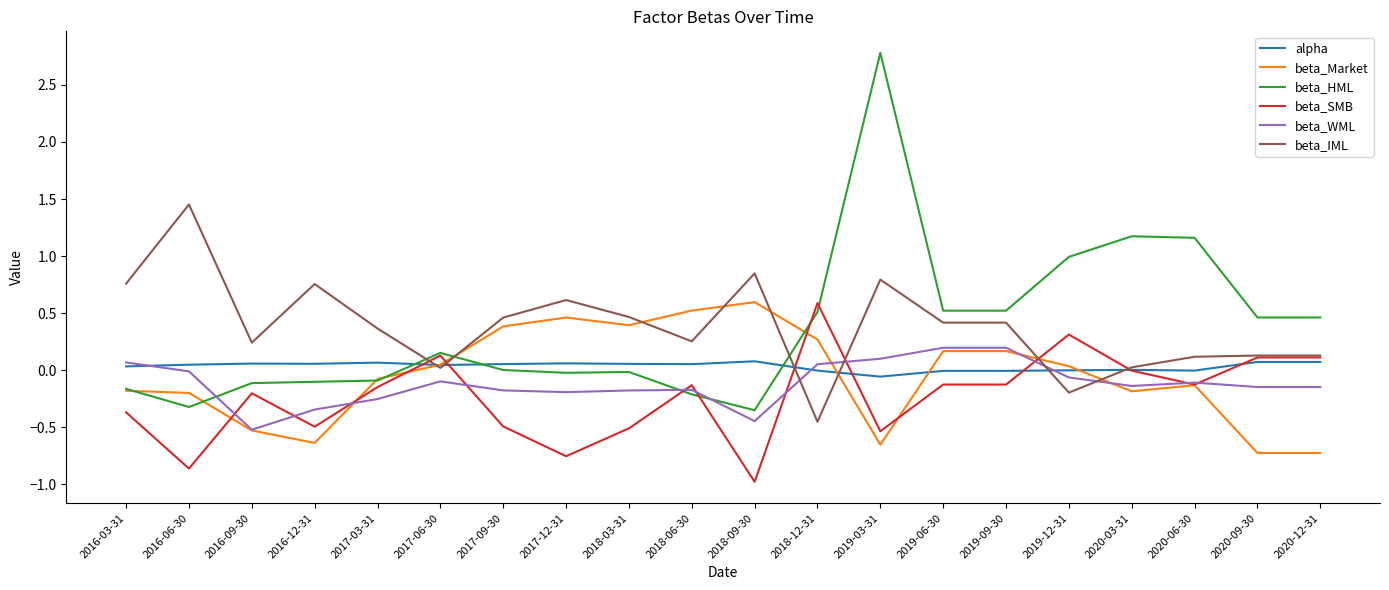

How many lines are shown in the chart?

6